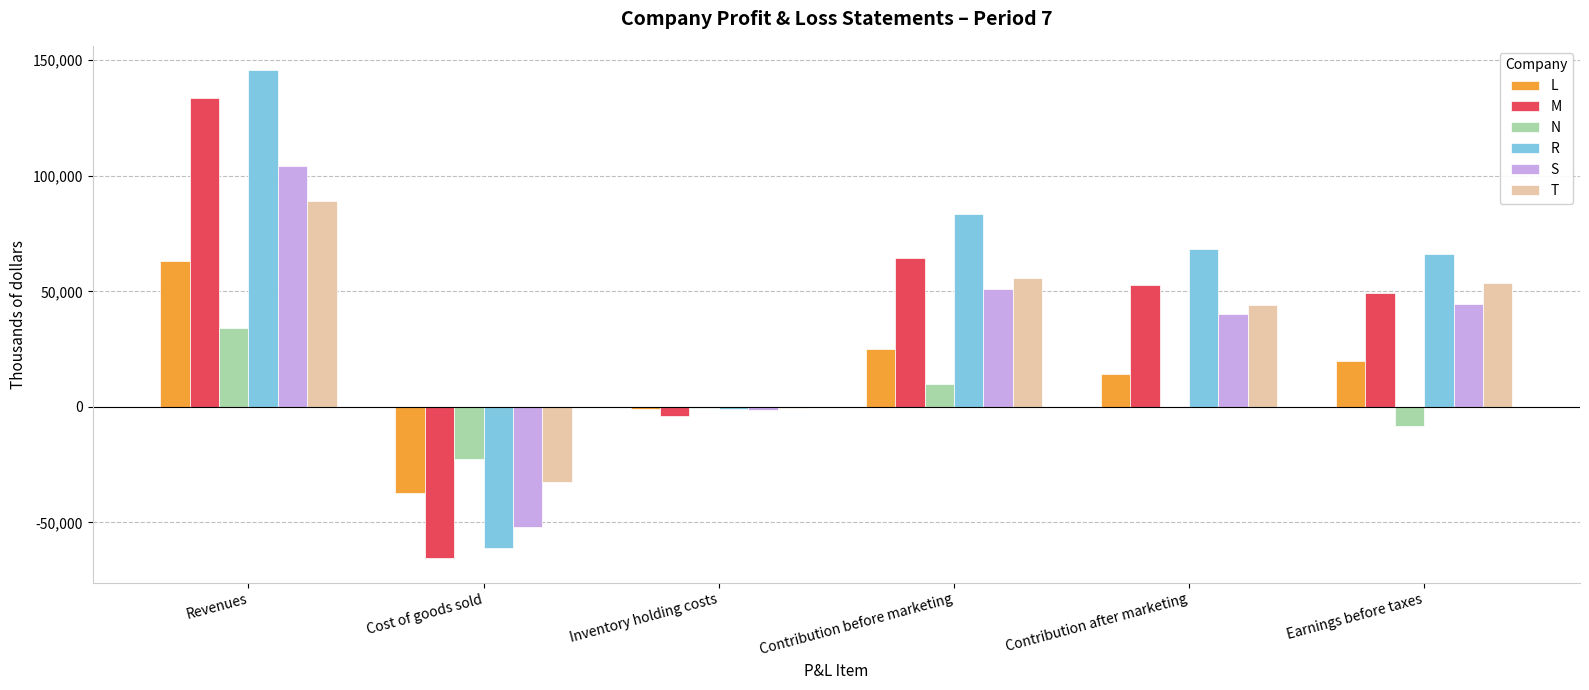

What is the average value of the N series?

2192.4